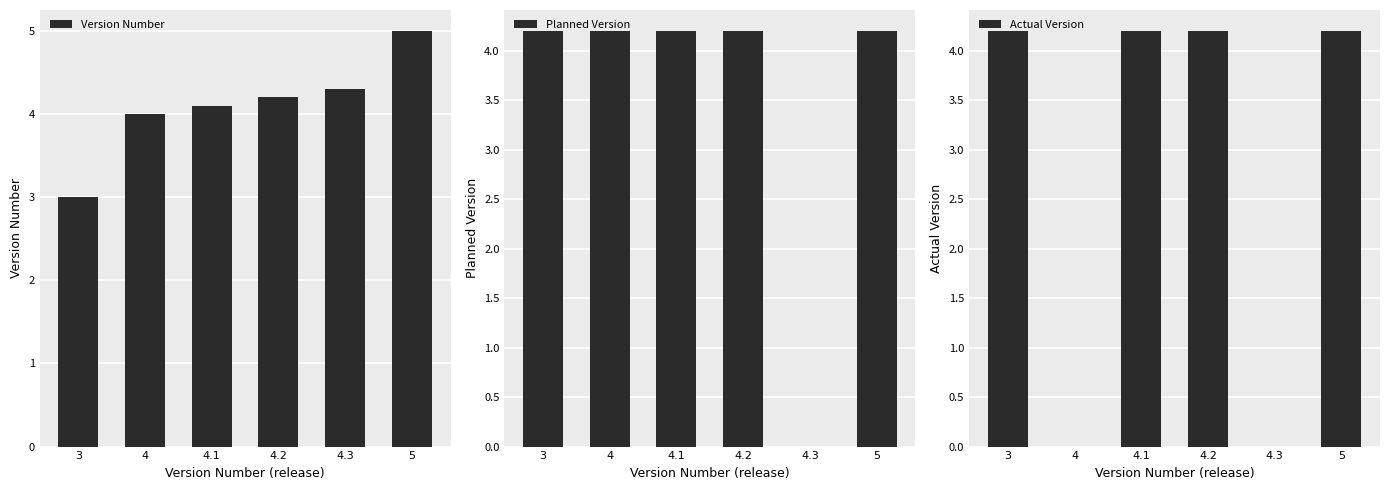

Which series has the largest range (max minus min)?

Planned Version